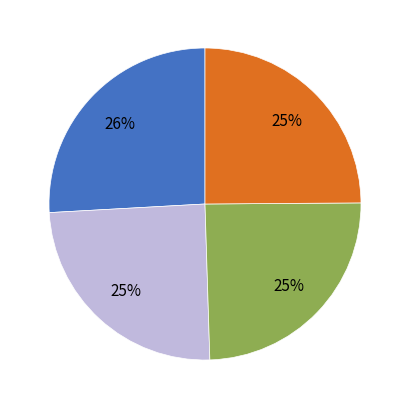

How many segments does this pie chart have?

4